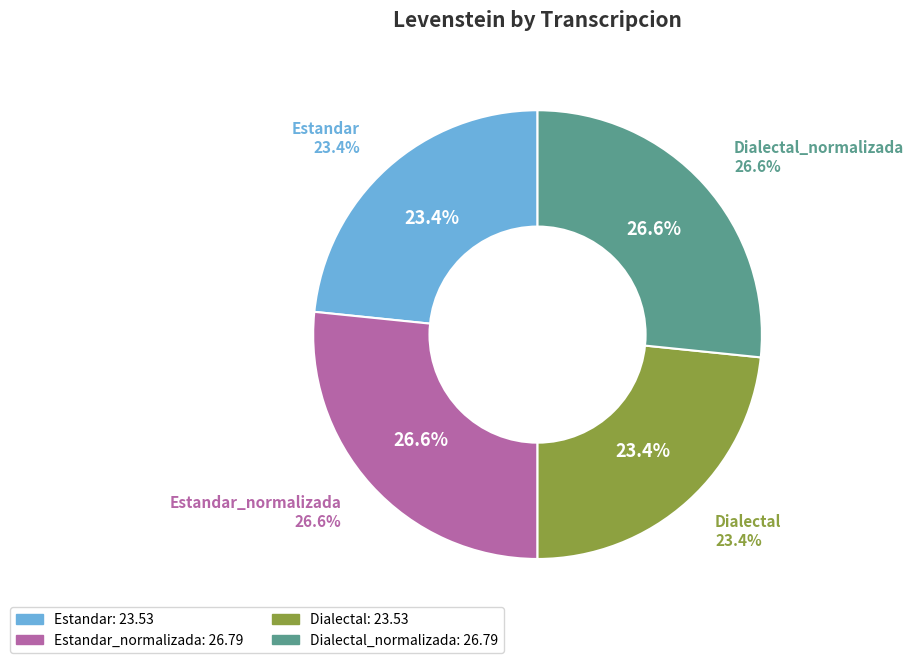

What percentage is the Dialectal_normalizada slice, to the nearest percent?

27%